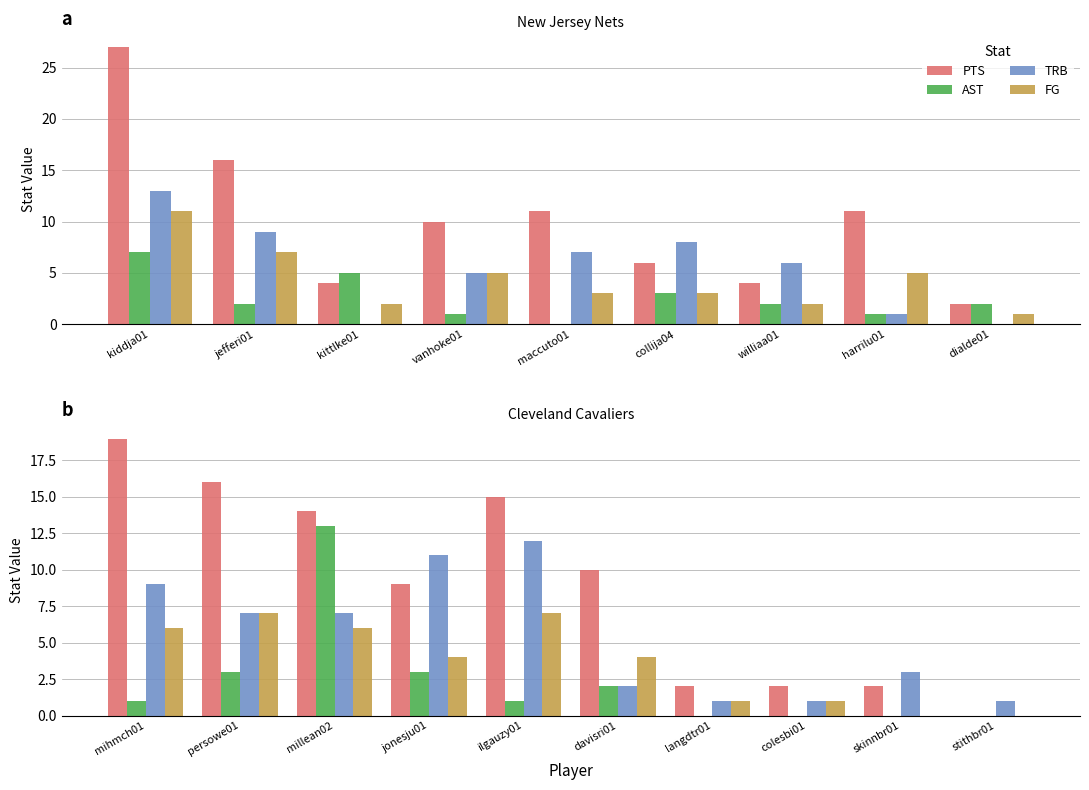

What is the difference between the maximum and second lowest values in the PTS series?

17